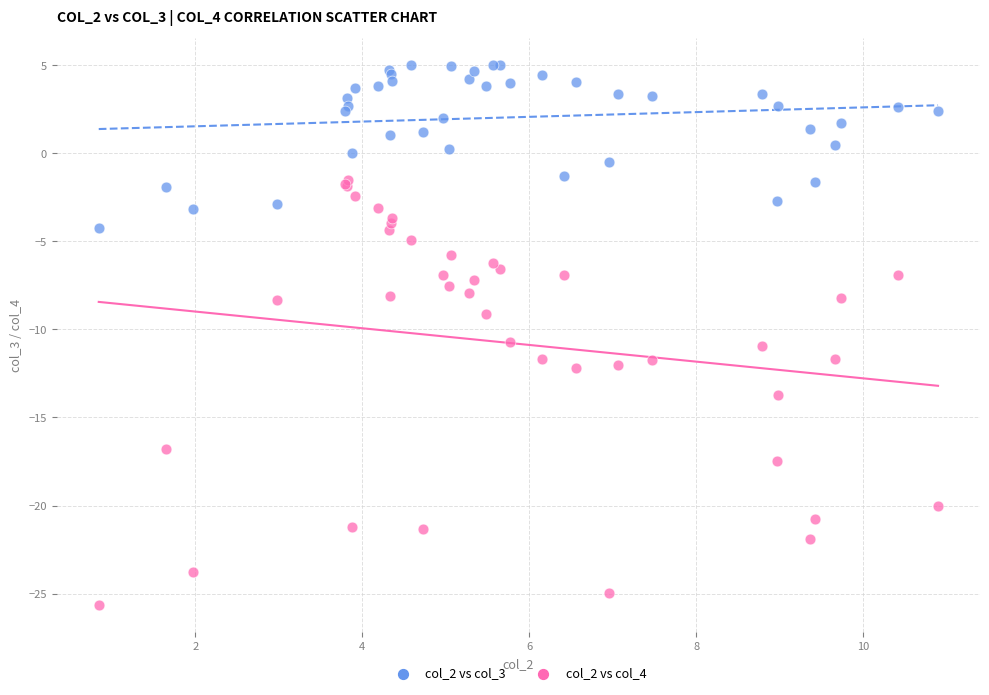

What is the X range (max minus min) for the scatter plot?

10.1